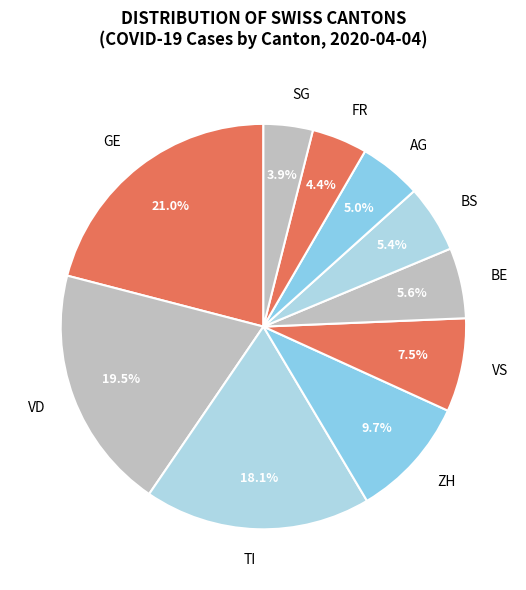

How many slices are in this pie chart?

10